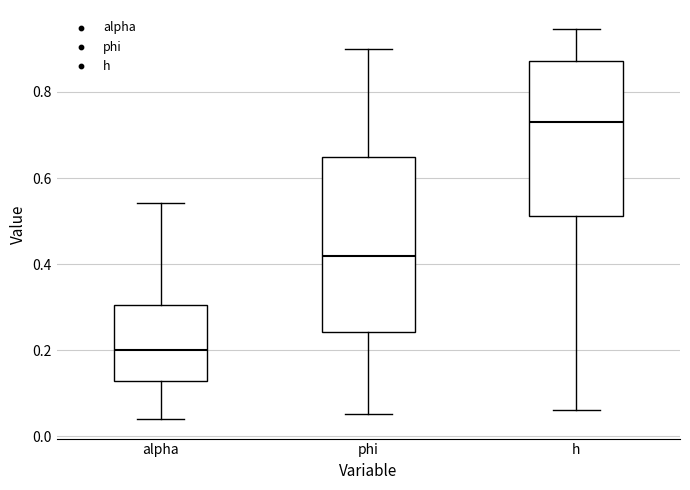

Which box is the tallest, from its lower edge to its upper edge?

phi